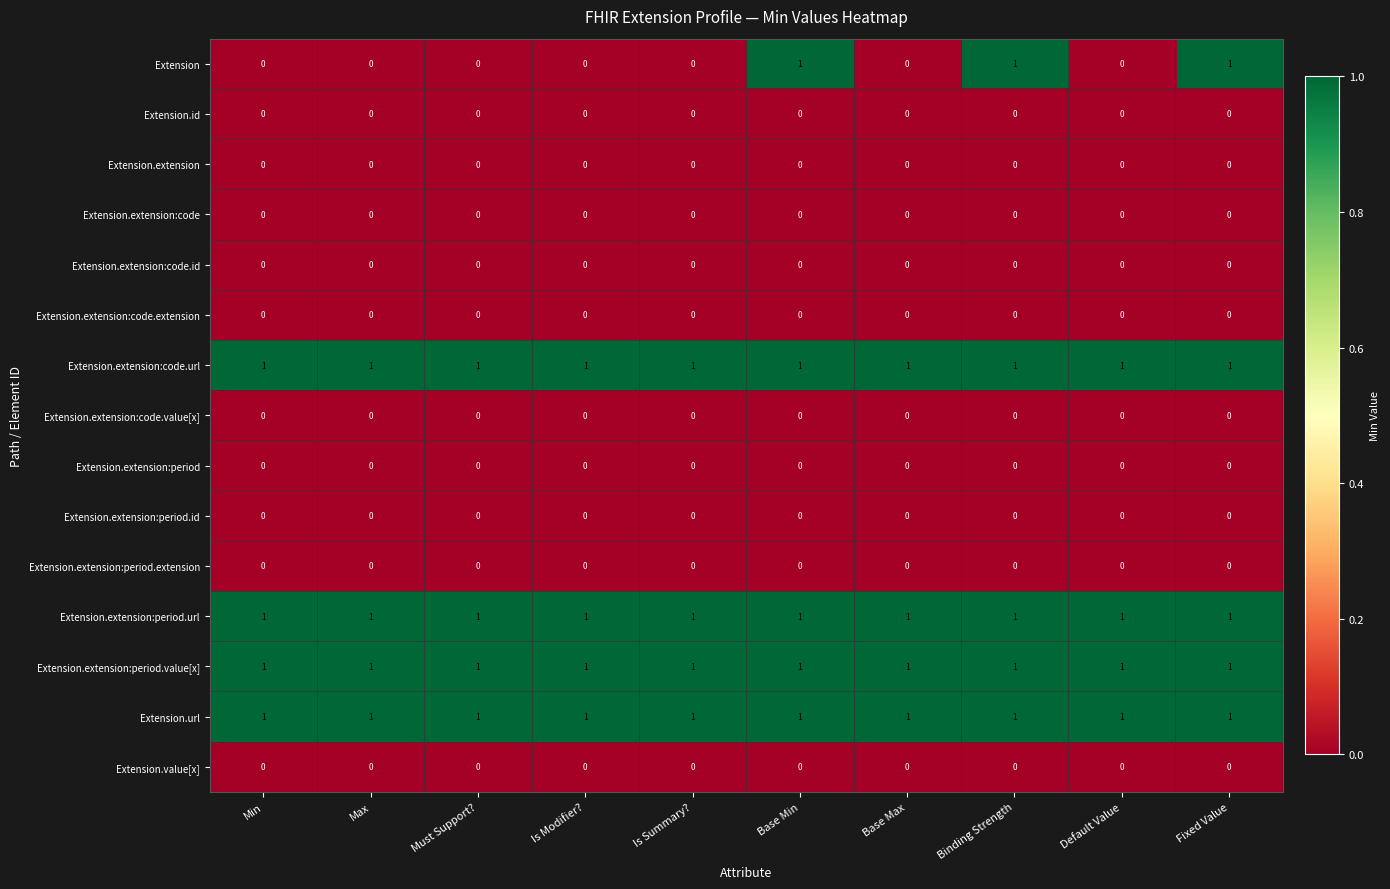

Which series has the largest range (max minus min)?

Extension